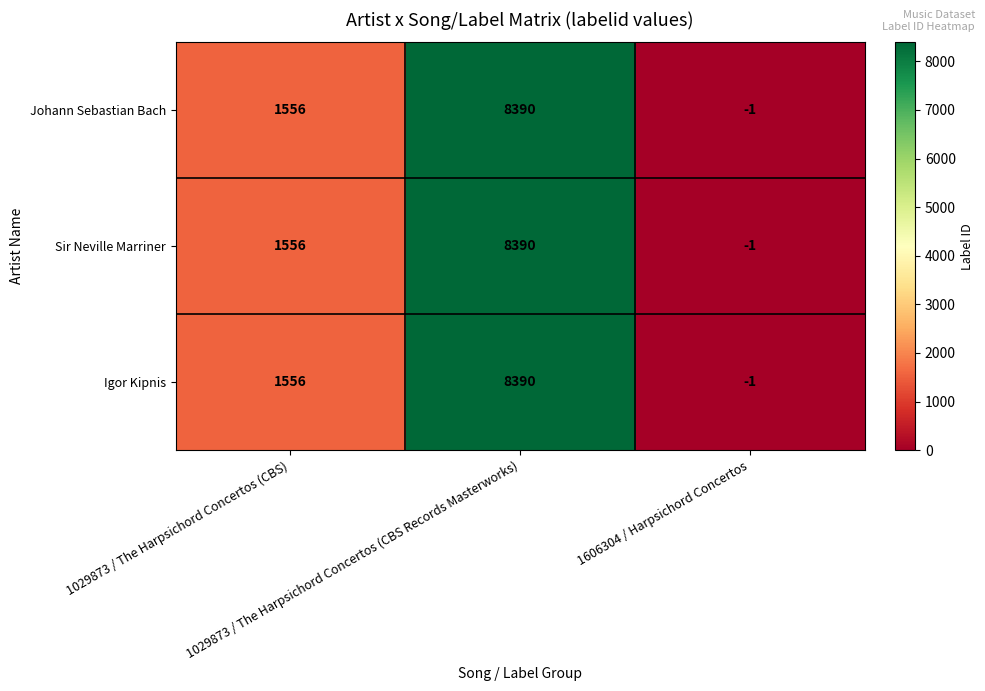

Count the Igor Kipnis values in the range -1 to 8390.

3